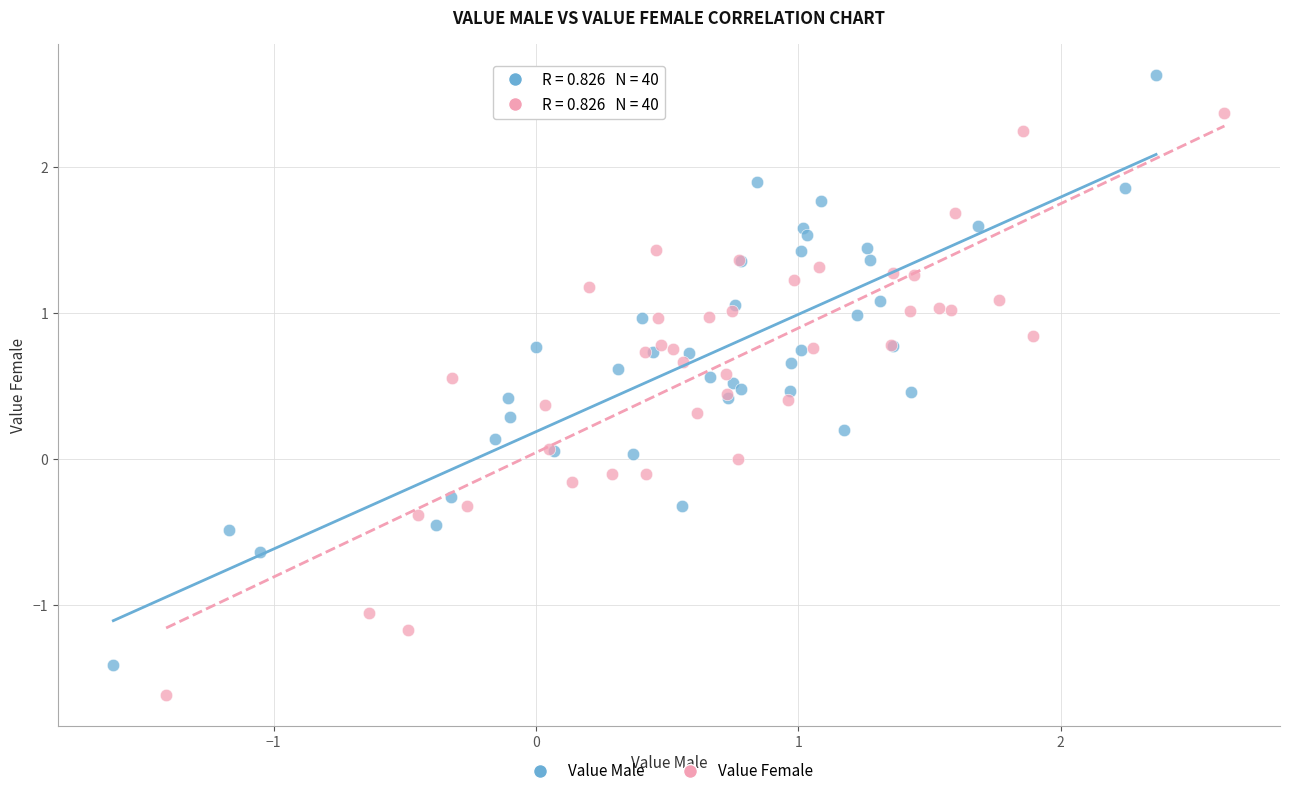

Which series contains the highest Y value?

Value Male